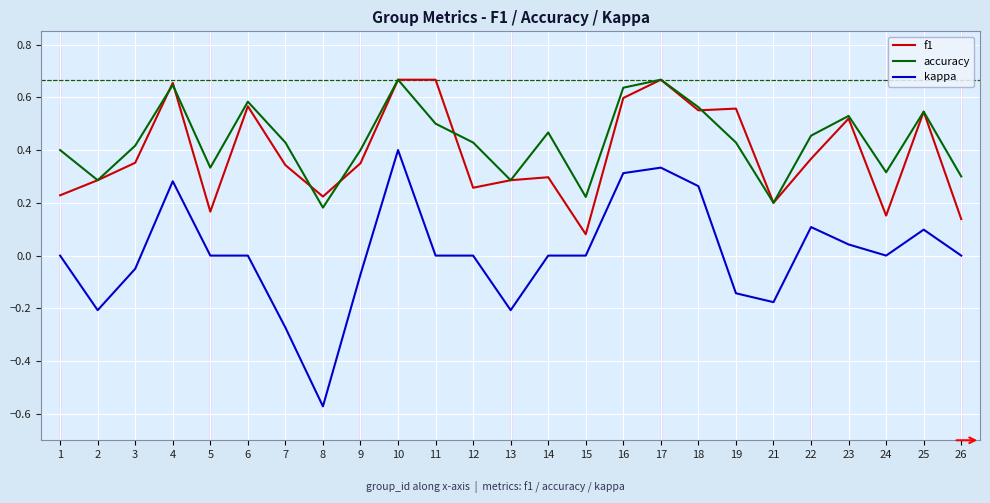

Is the value of kappa at 12 greater than the value of f1 at 18?

No